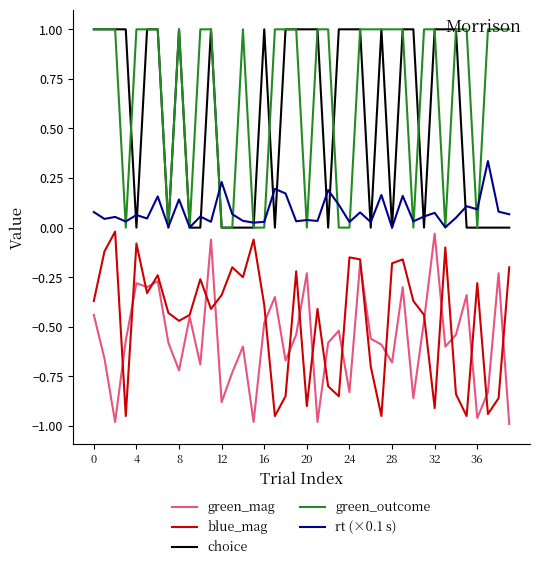

Which series has the largest total across all categories?

green_outcome